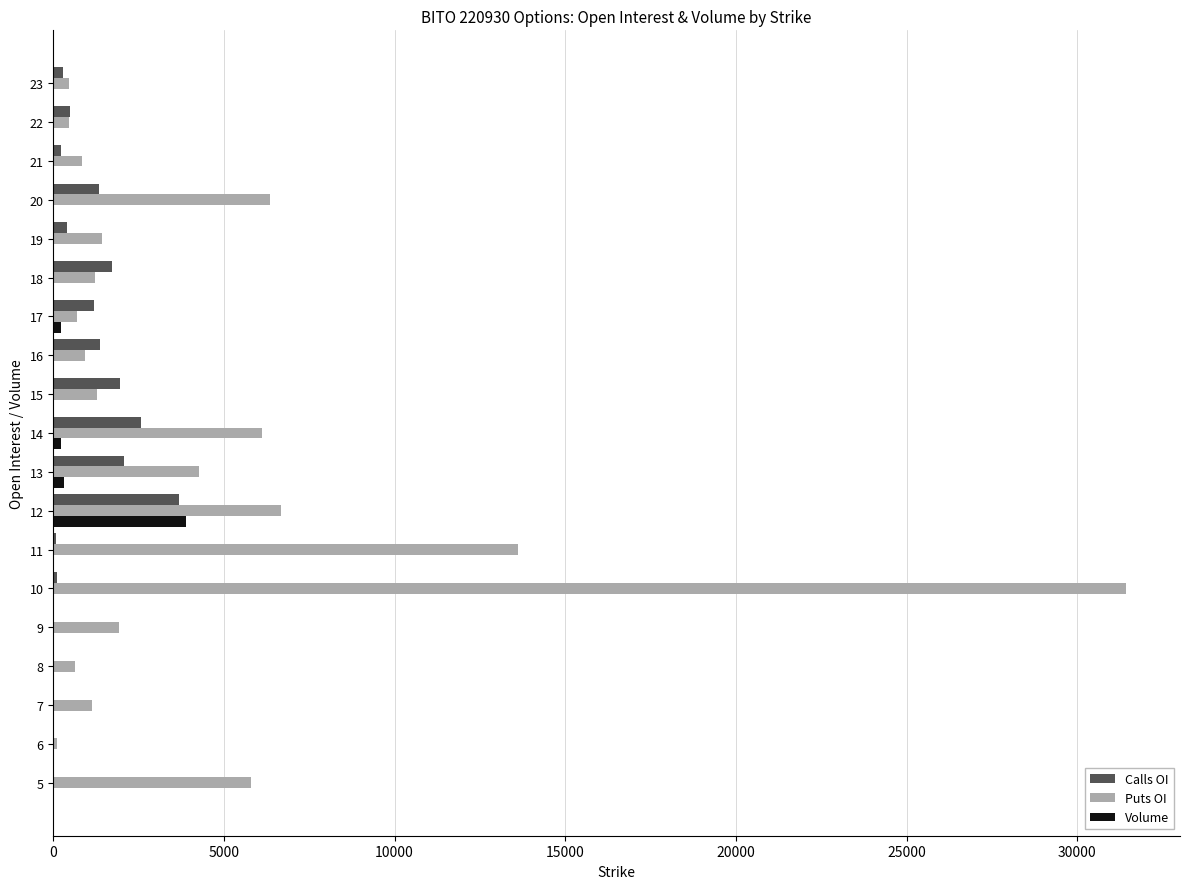

At which category is the sum across all series the highest?

10